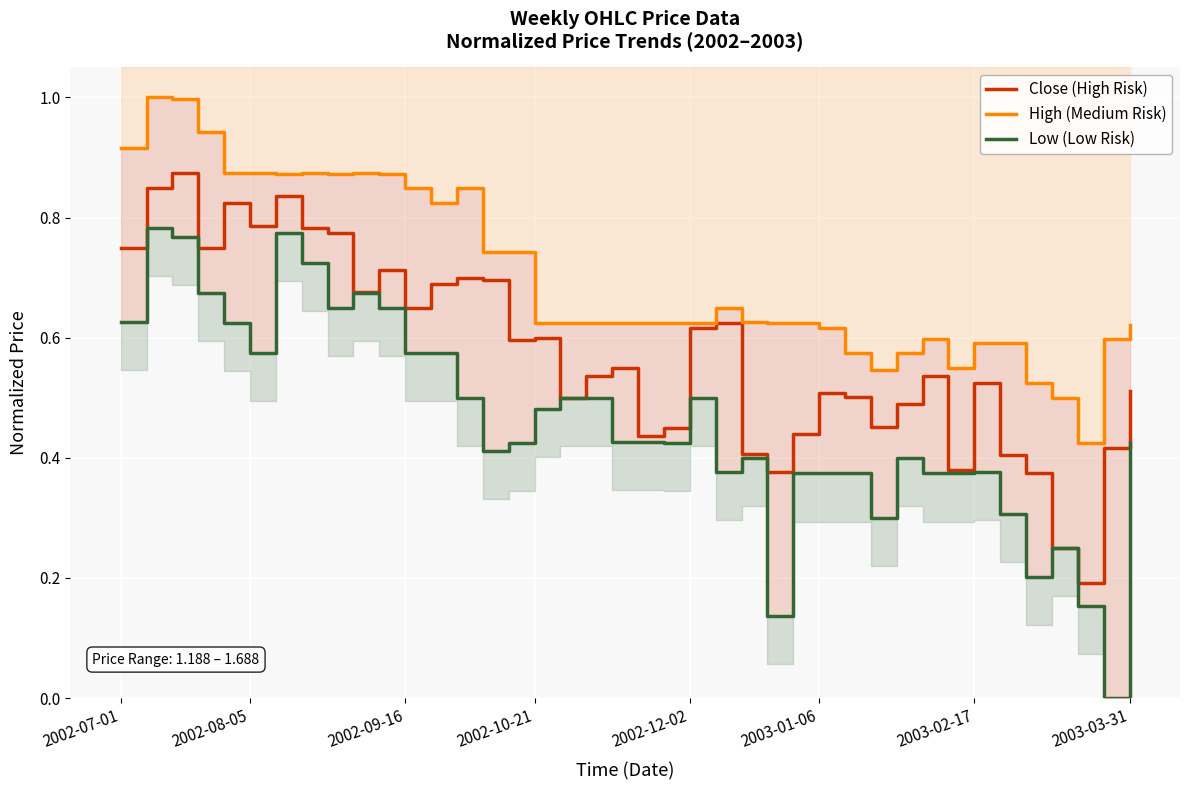

Is it true that Low (Low Risk) equals 0.4 at 30?

True